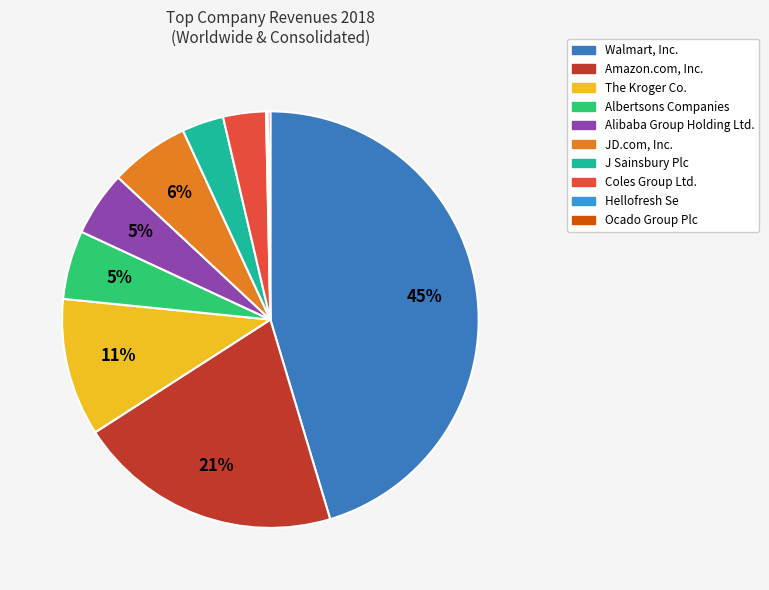

Which category has the biggest portion of the pie?

Walmart, Inc.